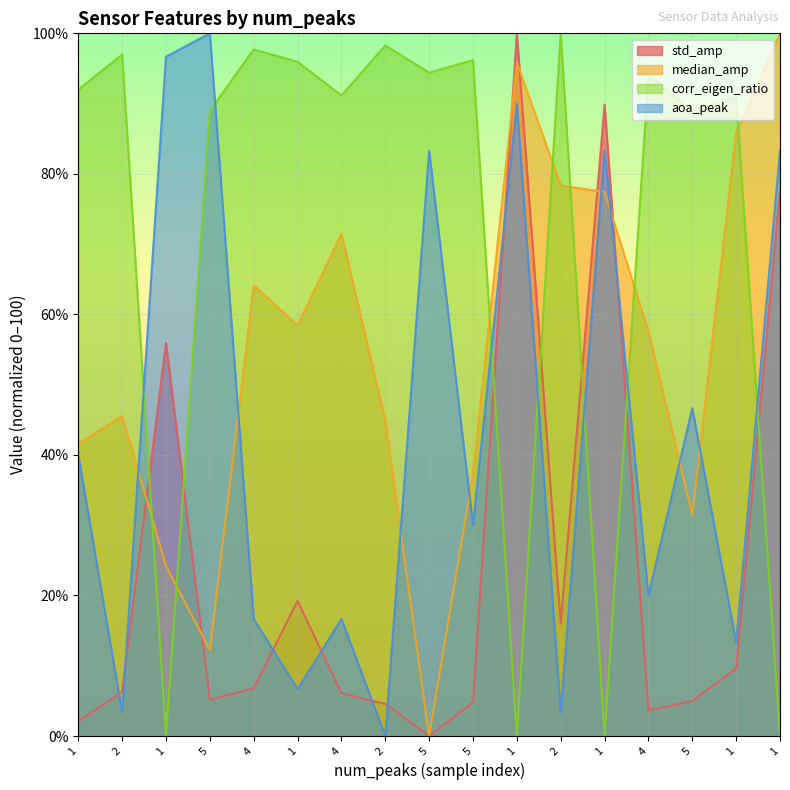

How many data points in median_amp are above 57?

9